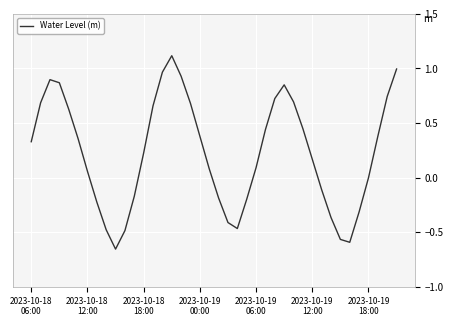

What is the greatest value displayed?

1.1